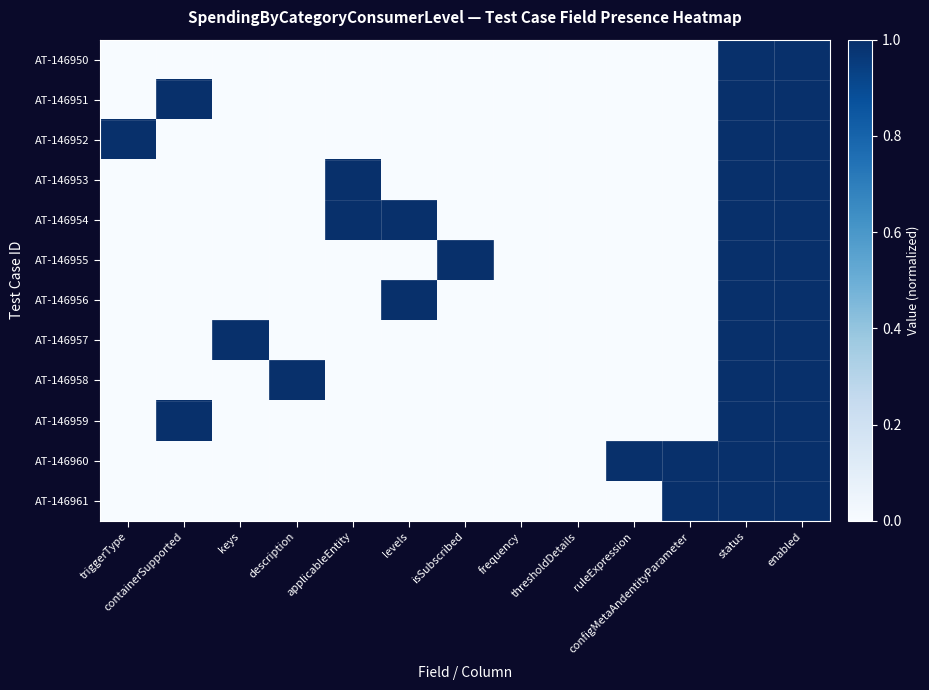

What is the difference between the highest and lowest values at applicableEntity?

1